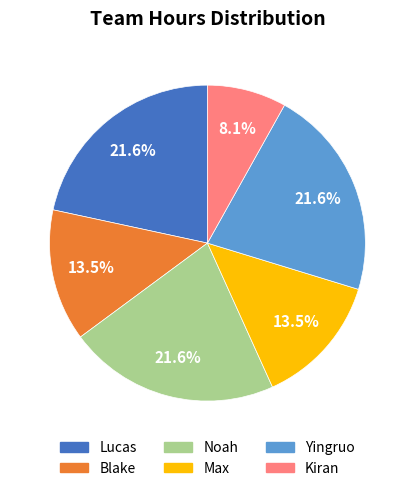

To the nearest percent, what is the difference between the largest and smallest slice percentages?

14%